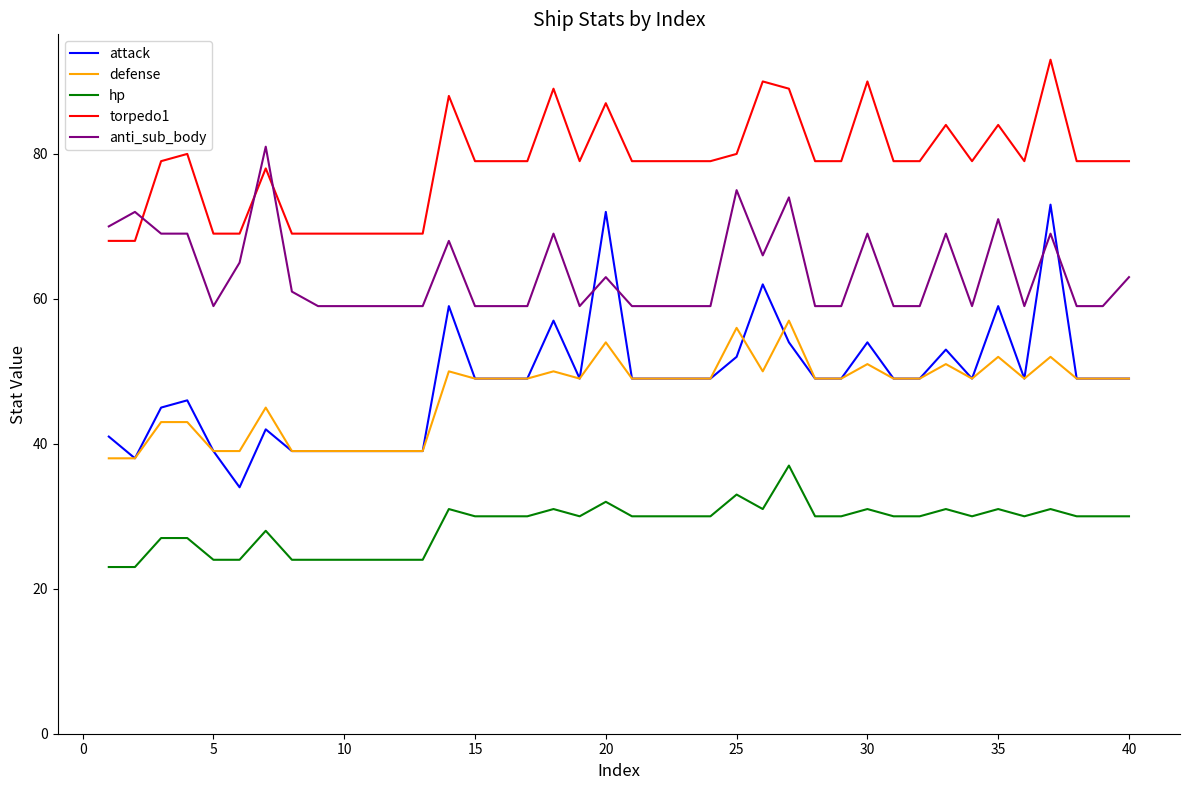

List the series in order of their peak value, highest first.

torpedo1, anti_sub_body, attack, defense, hp